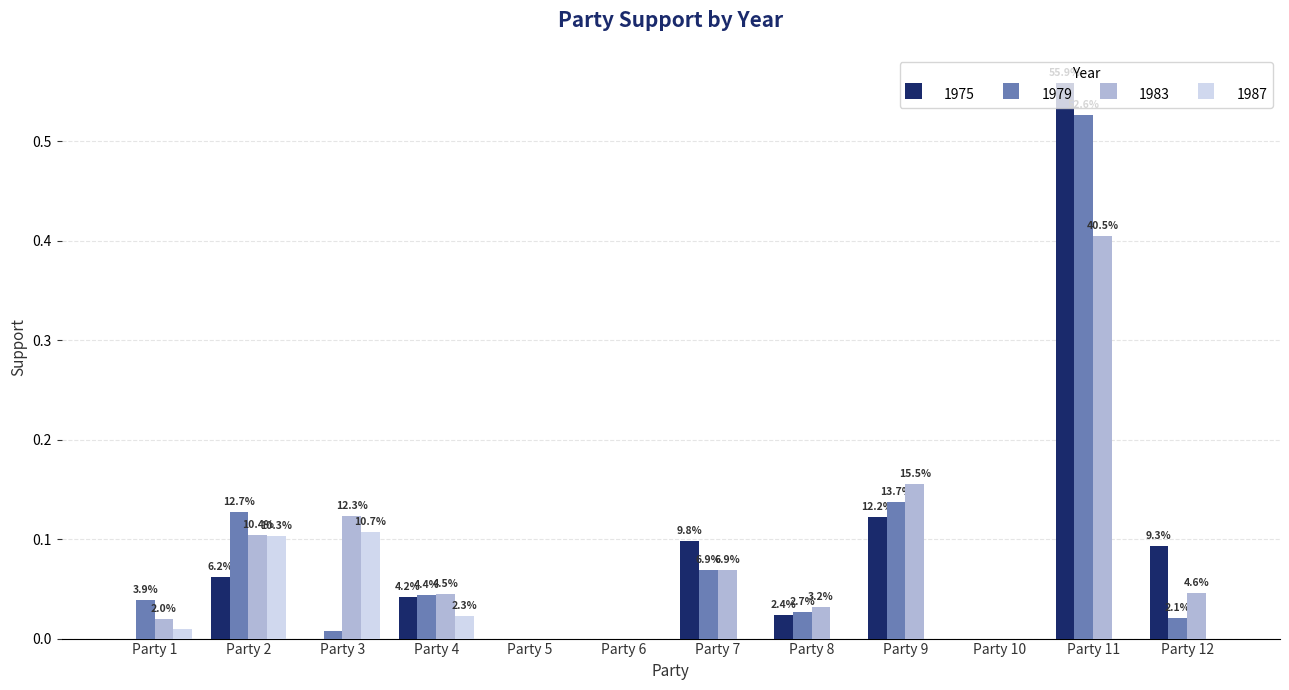

What are all the series names shown in the legend?

1975, 1979, 1983, 1987